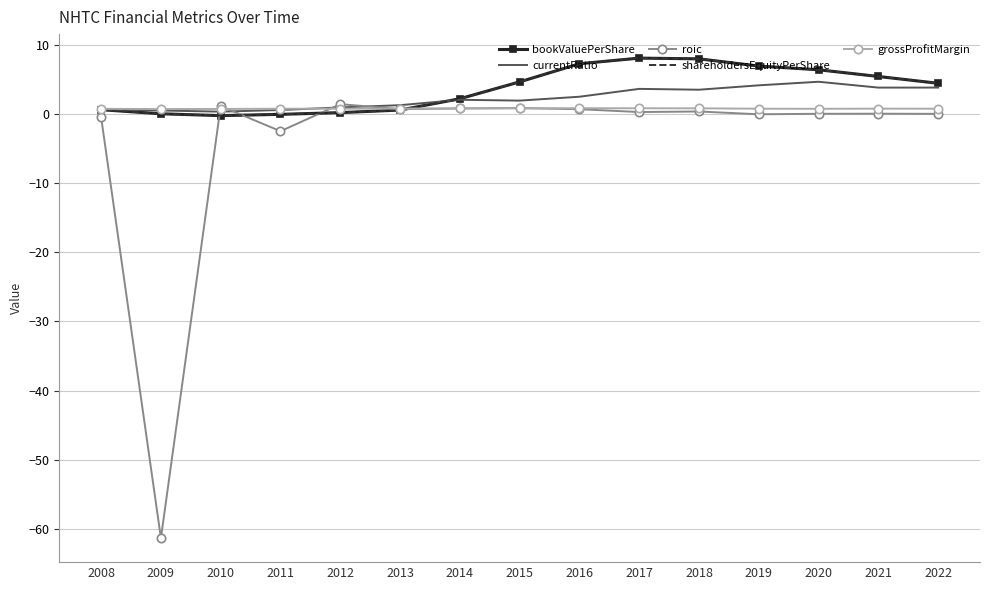

Which series has the largest range (max minus min)?

roic